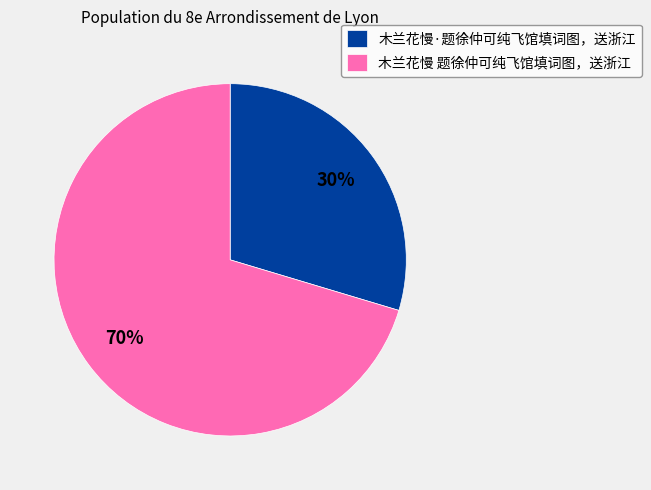

Which category has the smallest portion of the pie?

木兰花慢·题徐仲可纯飞馆填词图，送浙江